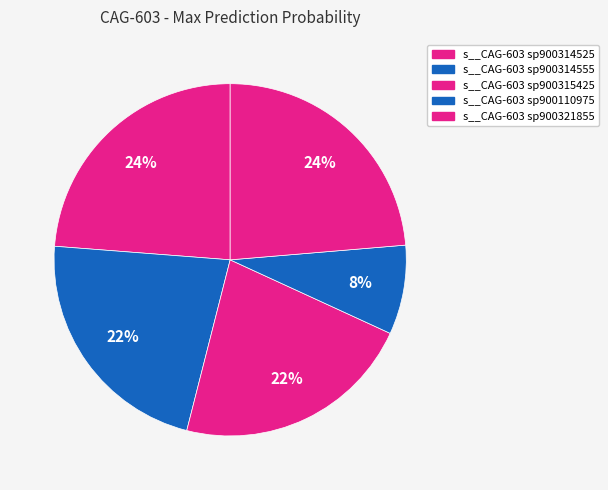

Count the number of slices in the pie.

5